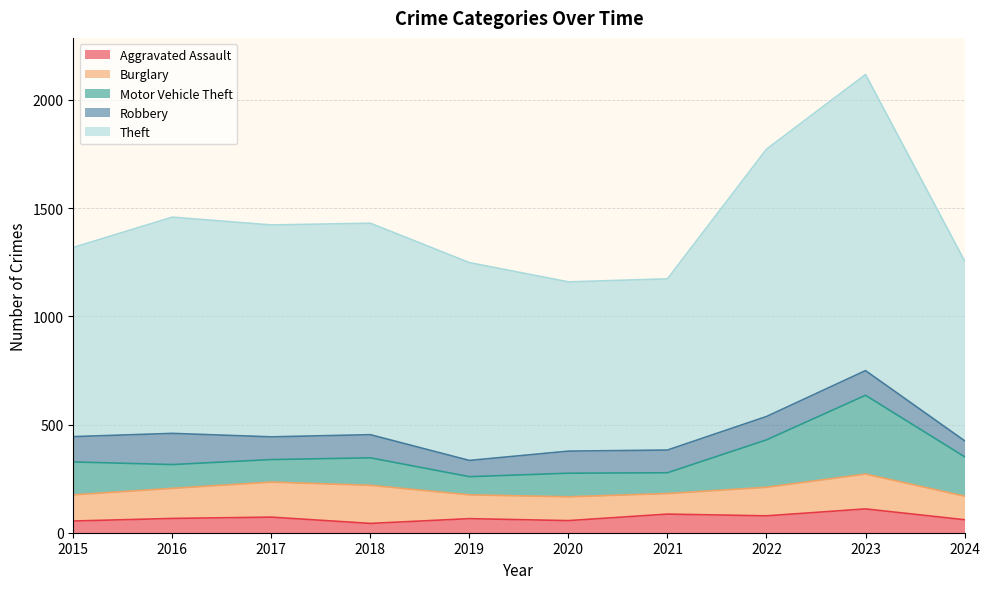

How many lines are shown in the chart?

5